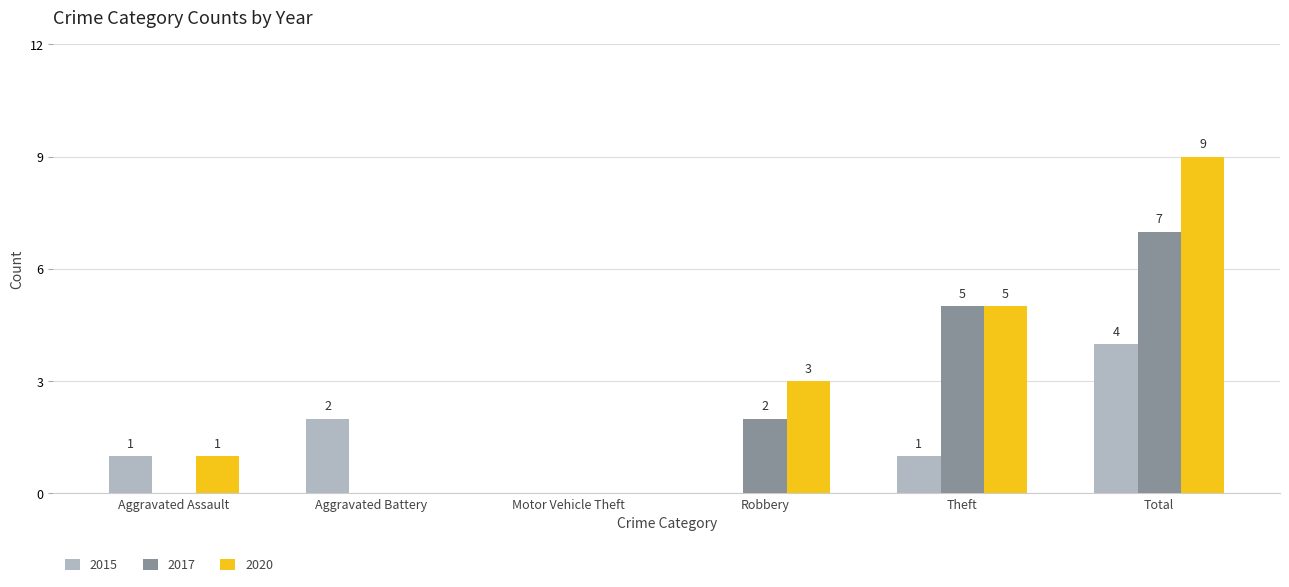

At which label is 2020 closest to 4?

Robbery